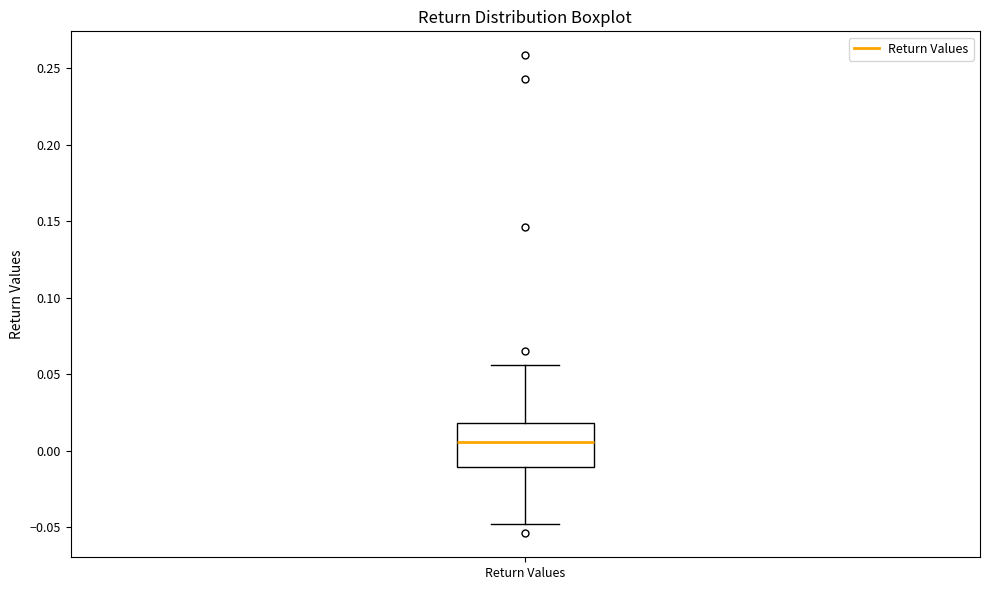

Where does the median line of the box for Return Values sit on the y-axis? The values are not printed on the chart, so give them approximately, as read against the axis.

0.005